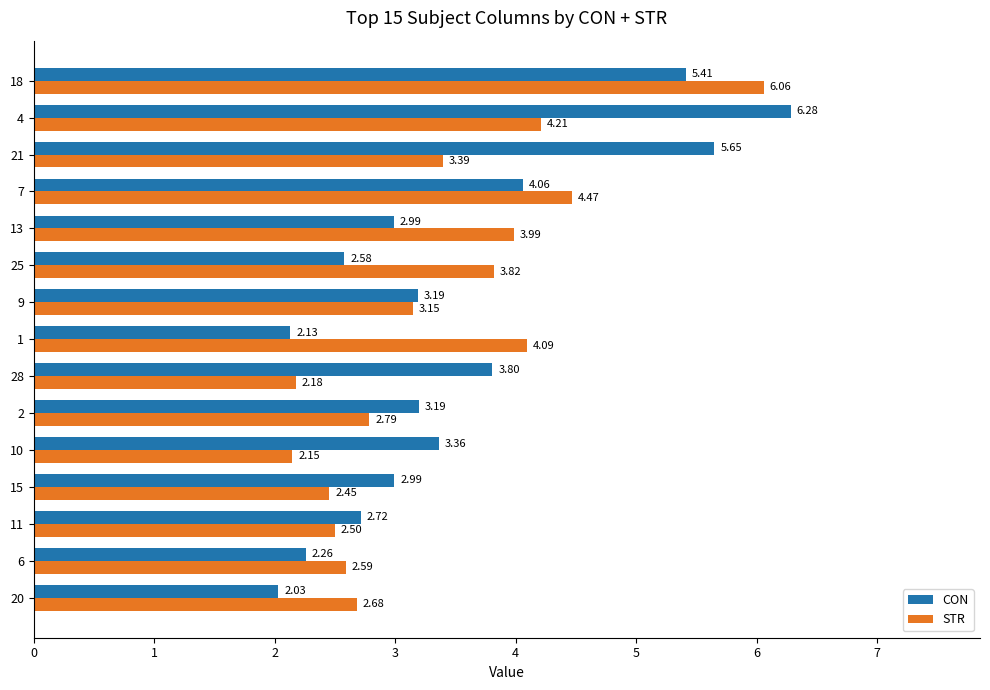

Where is CON nearest to the value 4?

7